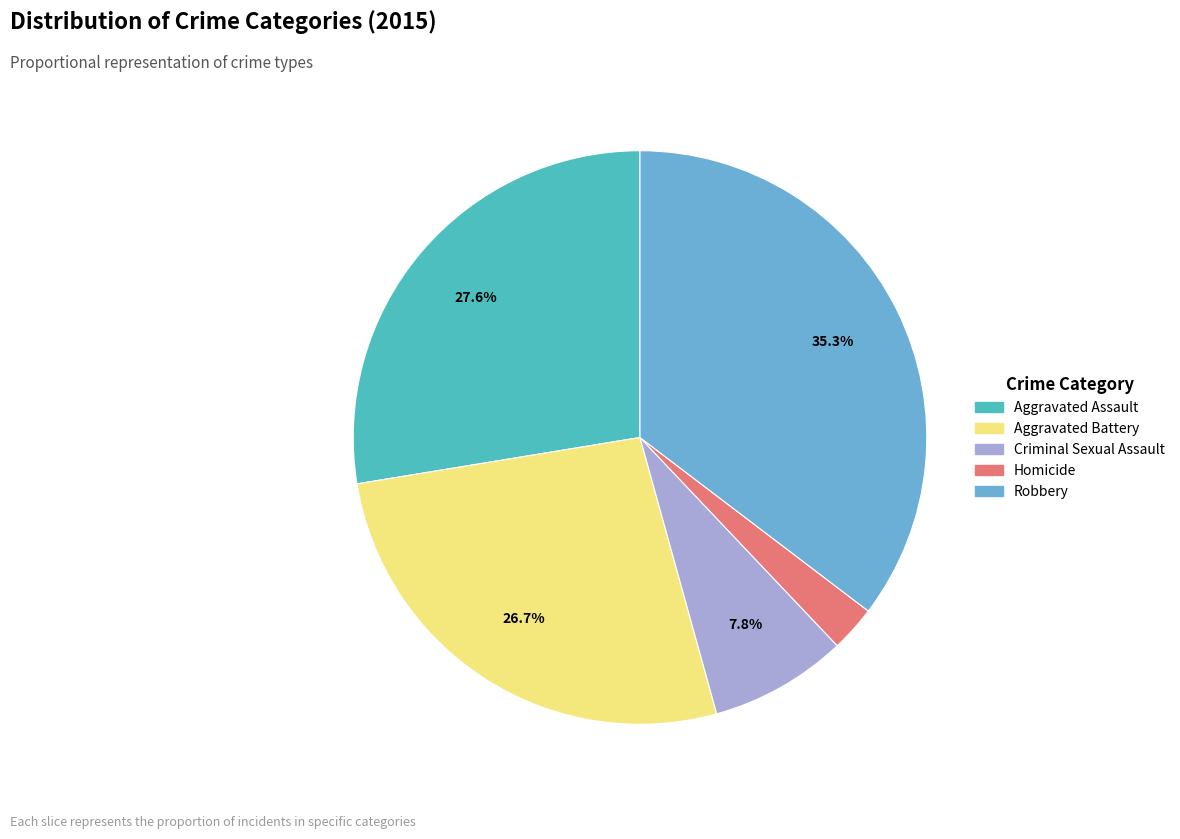

Approximately how many times larger is the value at Aggravated Battery compared to Aggravated Assault?

1.0